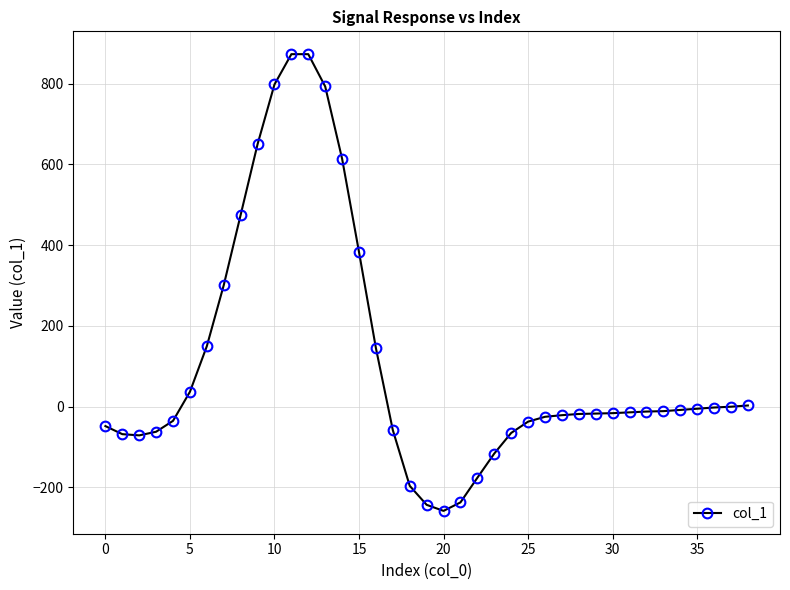

What is the smallest value displayed?

-258